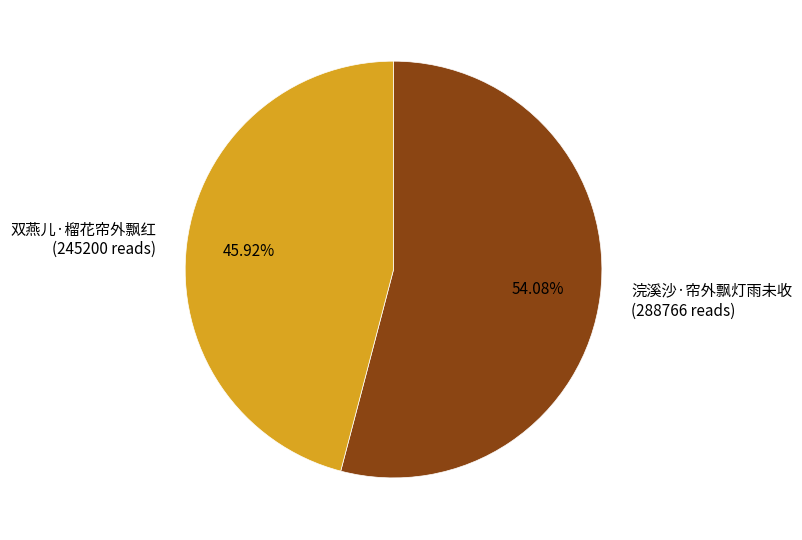

What is the ratio of the value at 浣溪沙·帘外飘灯雨未收 (288766 reads) to the value at 双燕儿·榴花帘外飘红 (245200 reads)?

1.2